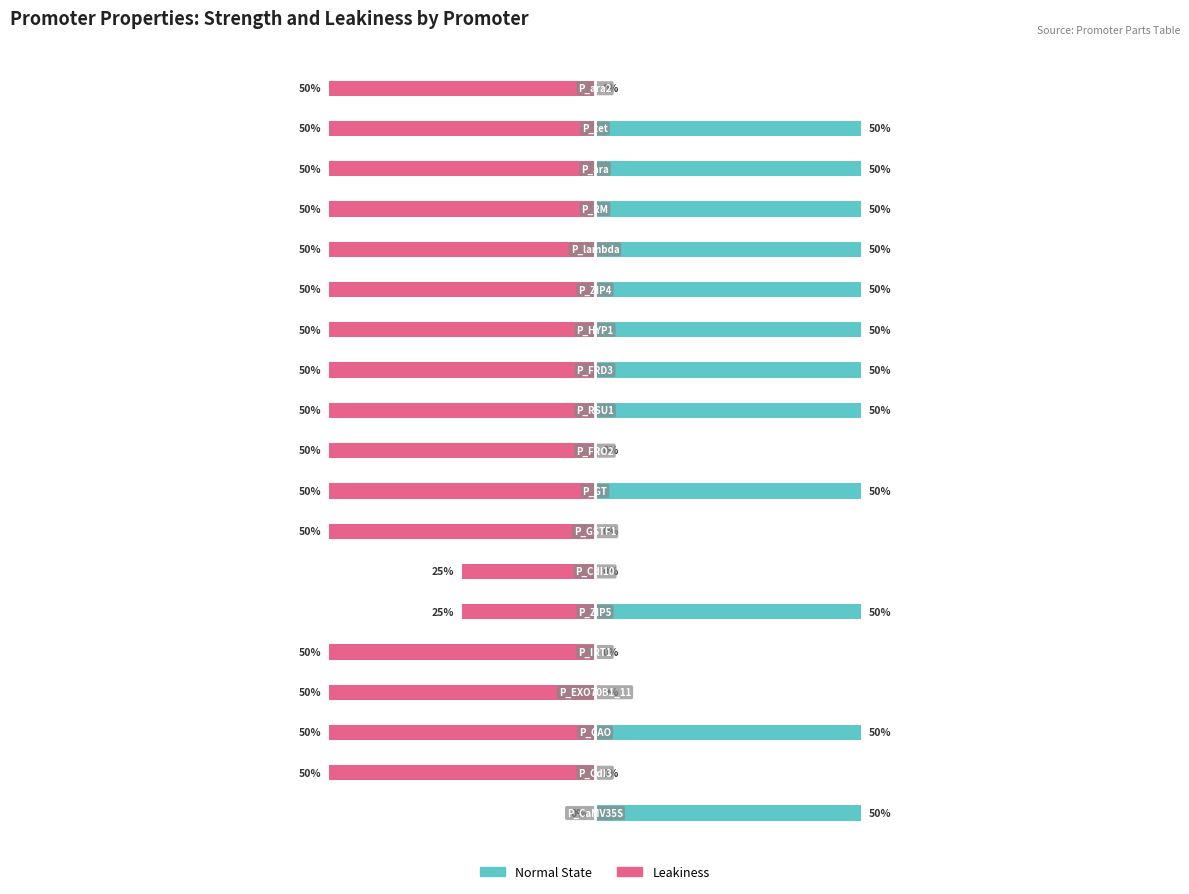

Reading left to right, transcribe all the data shown in this chart.

Leakiness: 0=0	1=-50	2=-50	3=-50	4=-50	5=-25	6=-25	7=-50	8=-50	9=-50	10=-50	11=-50	12=-50	13=-50	14=-50	15=-50	16=-50	17=-50	18=-50
Normal State: 0=50	1=0	2=50	3=0	4=0	5=50	6=0	7=0	8=50	9=0	10=50	11=50	12=50	13=50	14=50	15=50	16=50	17=50	18=0